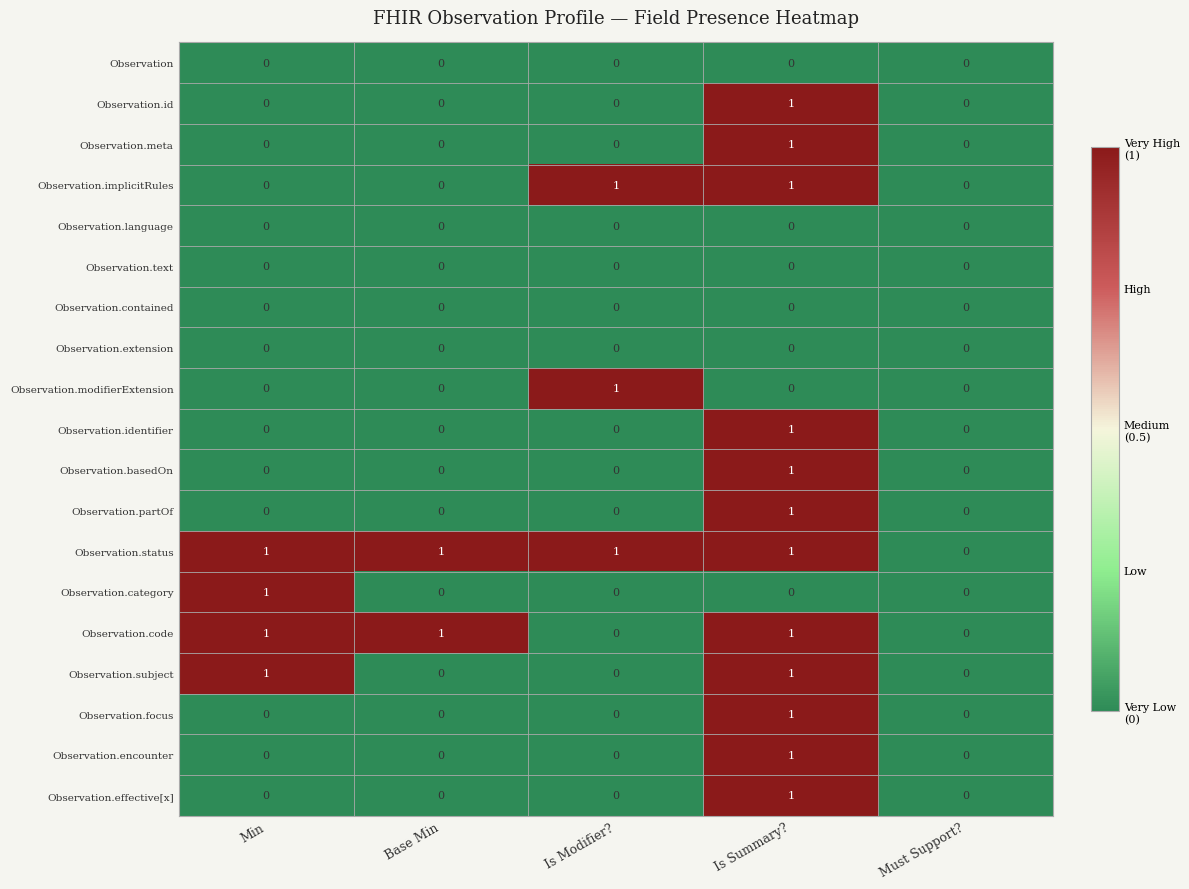

How many distinct data groups are displayed?

19